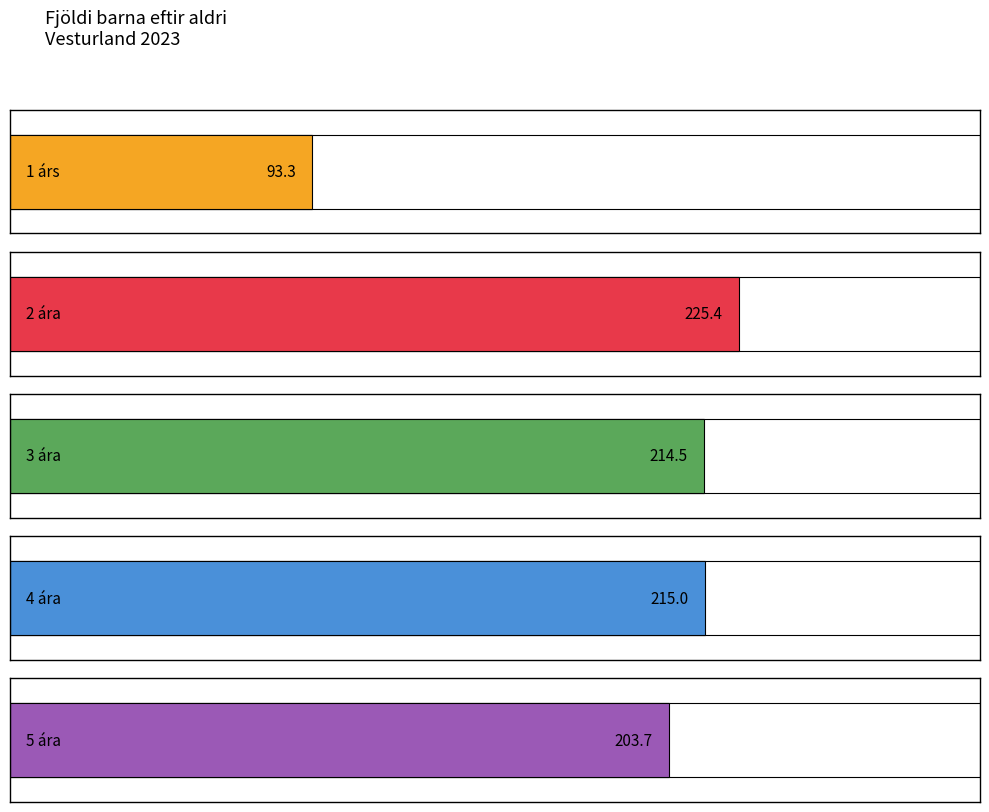

Which series has the largest range (max minus min)?

4 ára